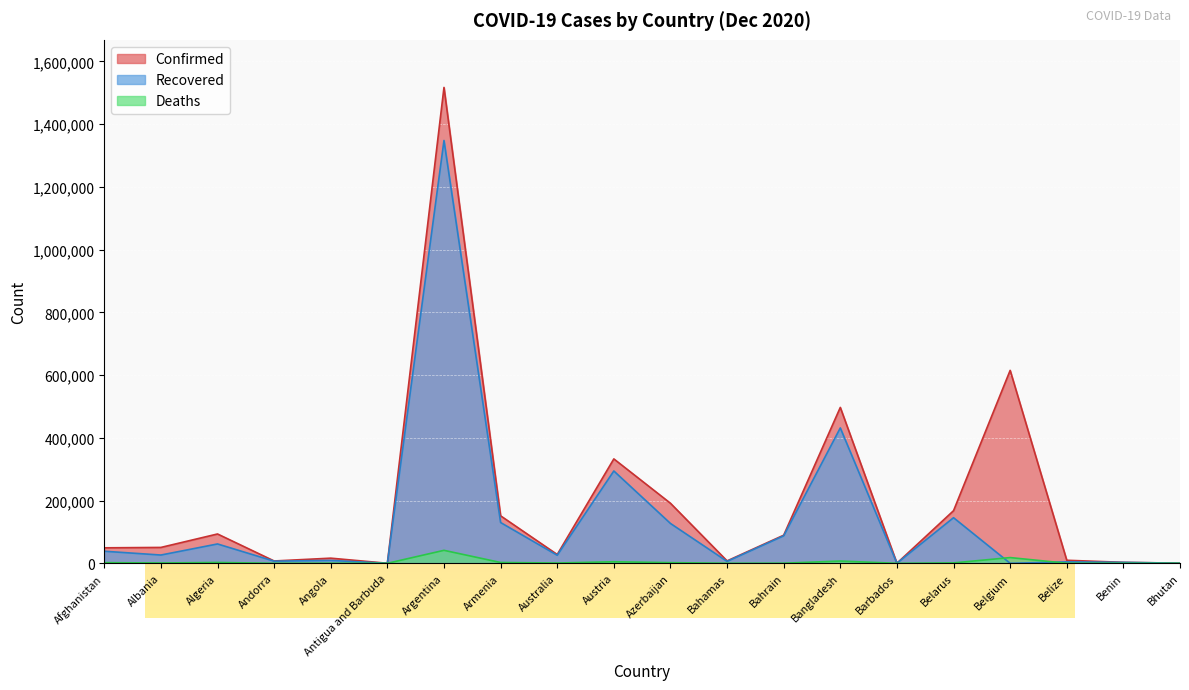

How many lines are shown in the chart?

3